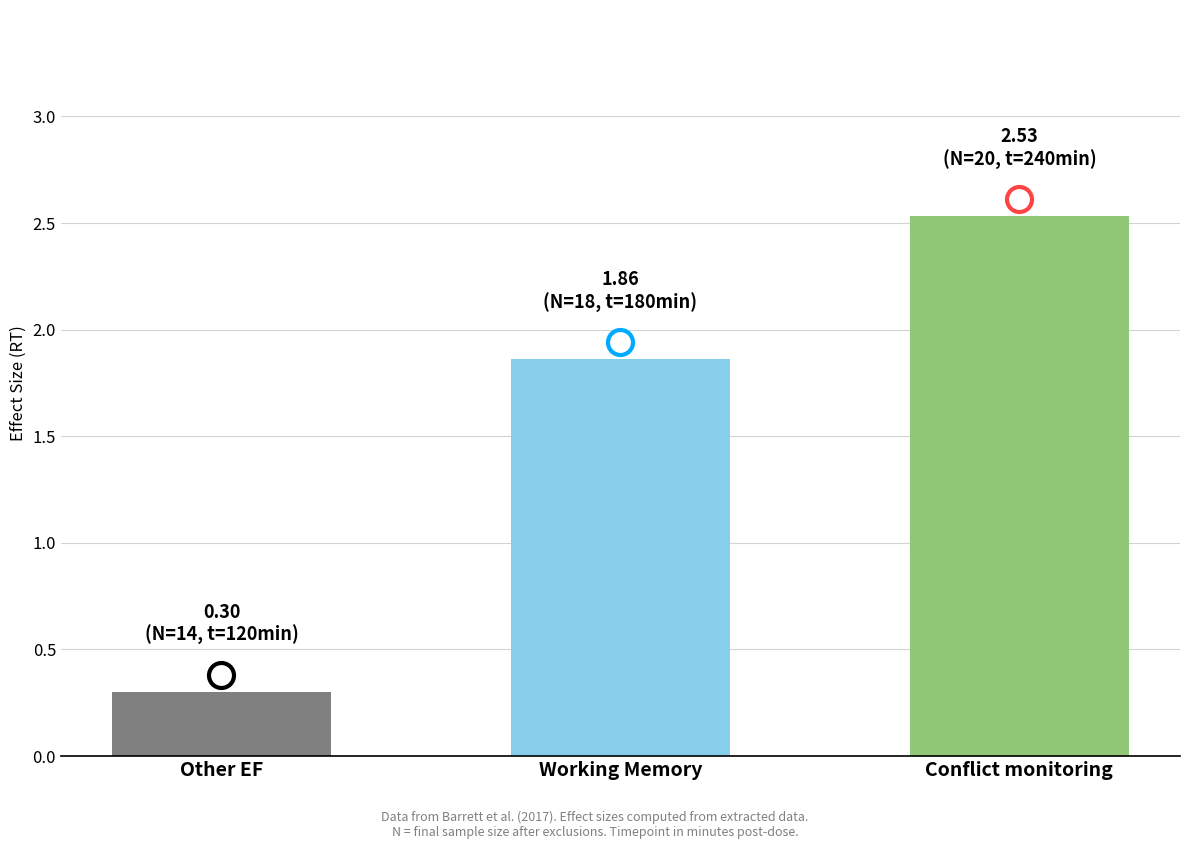

The chart shows a value of 3.5 at Conflict monitoring. True or false?

False